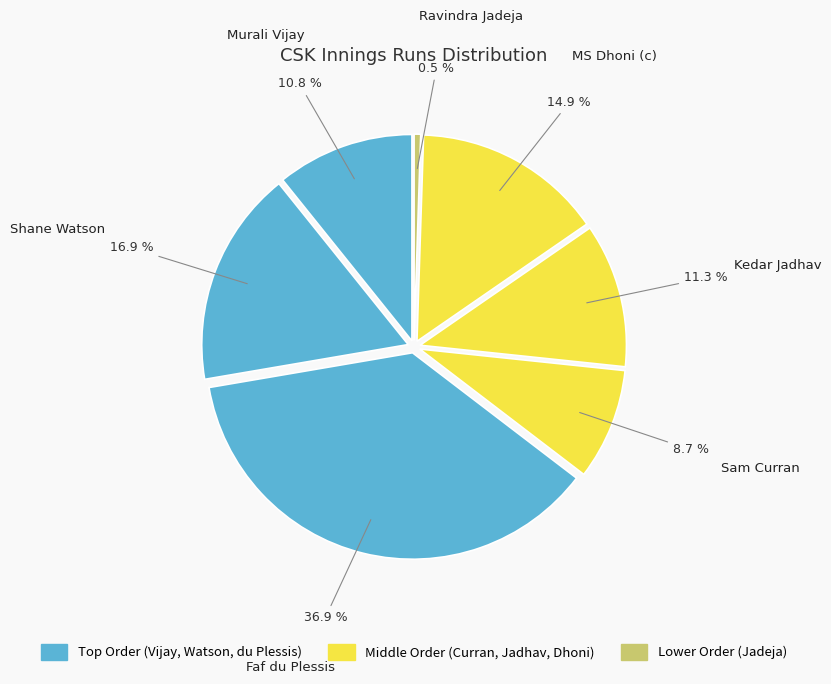

Count the number of slices in the pie.

7